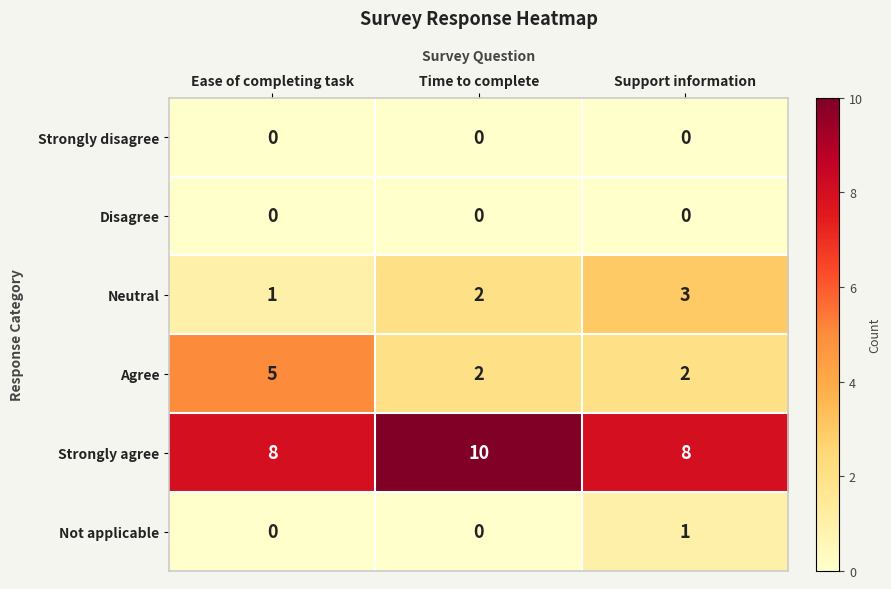

Which series has the largest total across all categories?

Strongly agree